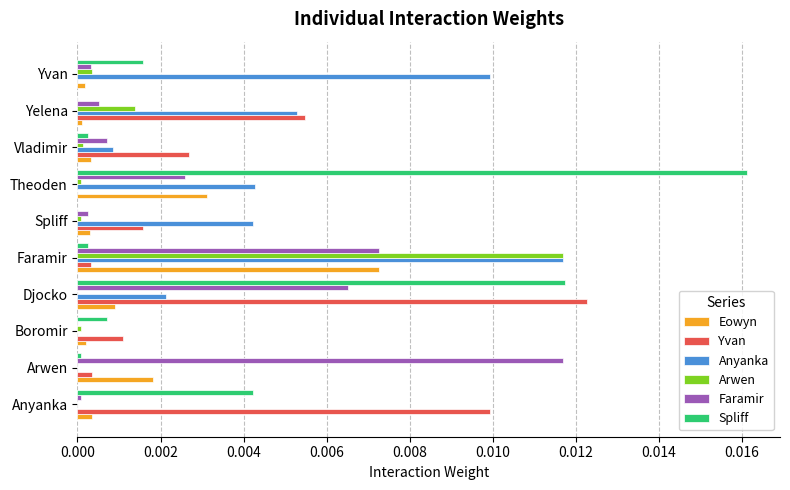

What are all the series names shown in the legend?

Eowyn, Yvan, Anyanka, Arwen, Faramir, Spliff